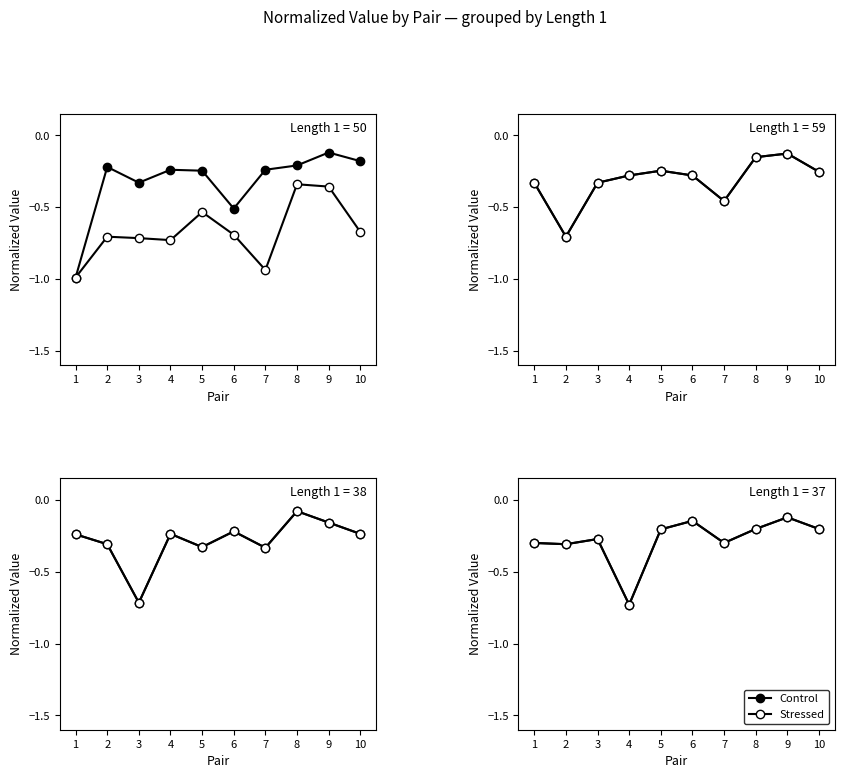

In Stressed, how many points are lower than both neighbors (excluding endpoints)?

3